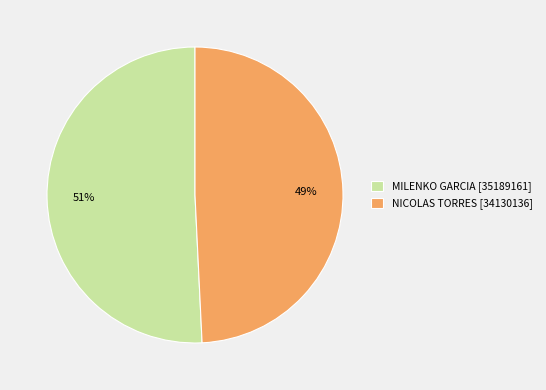

What is the majority slice?

MILENKO GARCIA